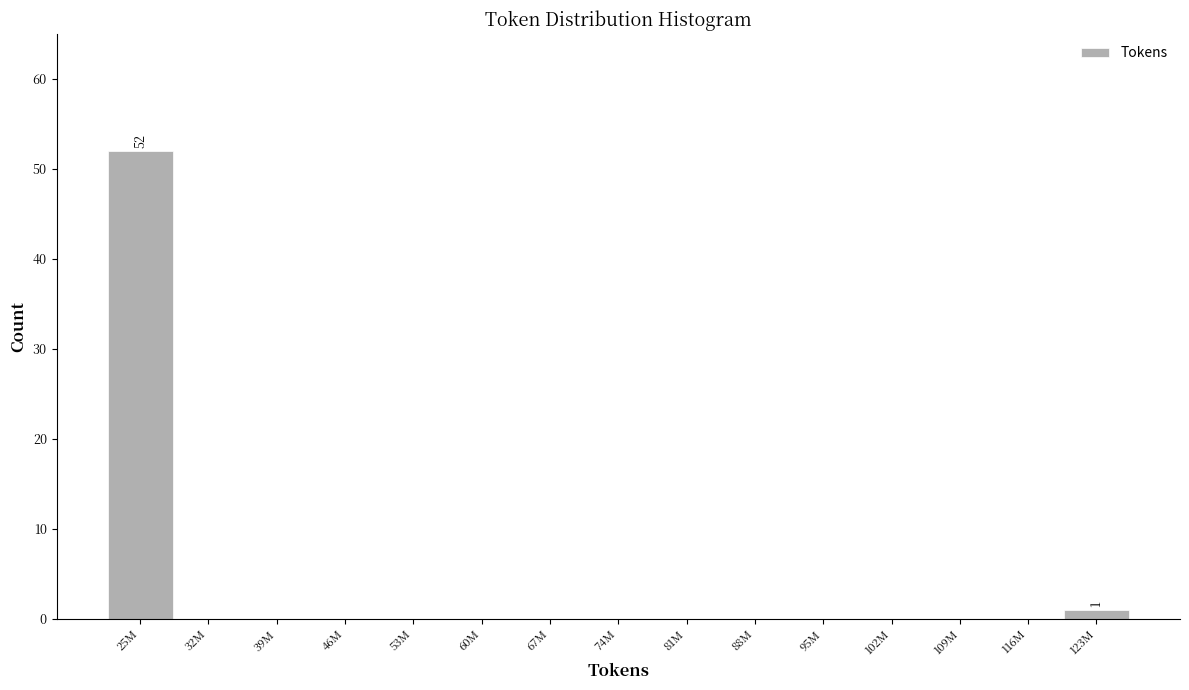

Reading left to right, what are all the values shown in this chart?

25M=52	32M=0	39M=0	46M=0	53M=0	60M=0	67M=0	74M=0	81M=0	88M=0	95M=0	102M=0	109M=0	116M=0	123M=1